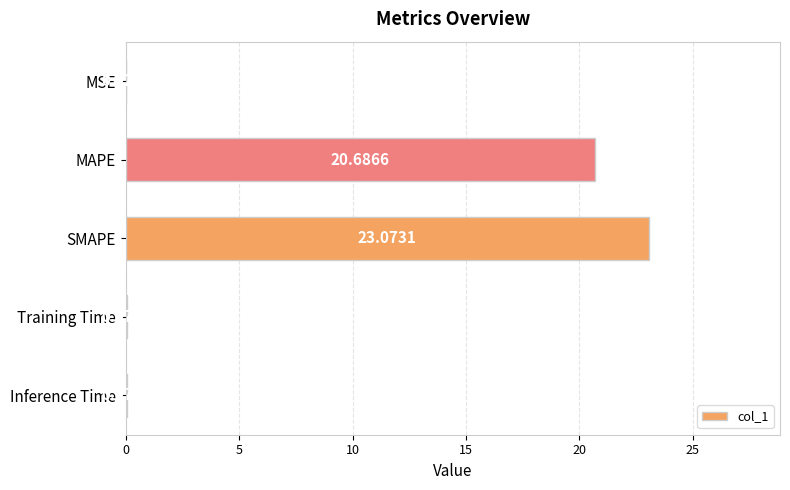

What is the sum of the values at SMAPE and MSE?

23.1